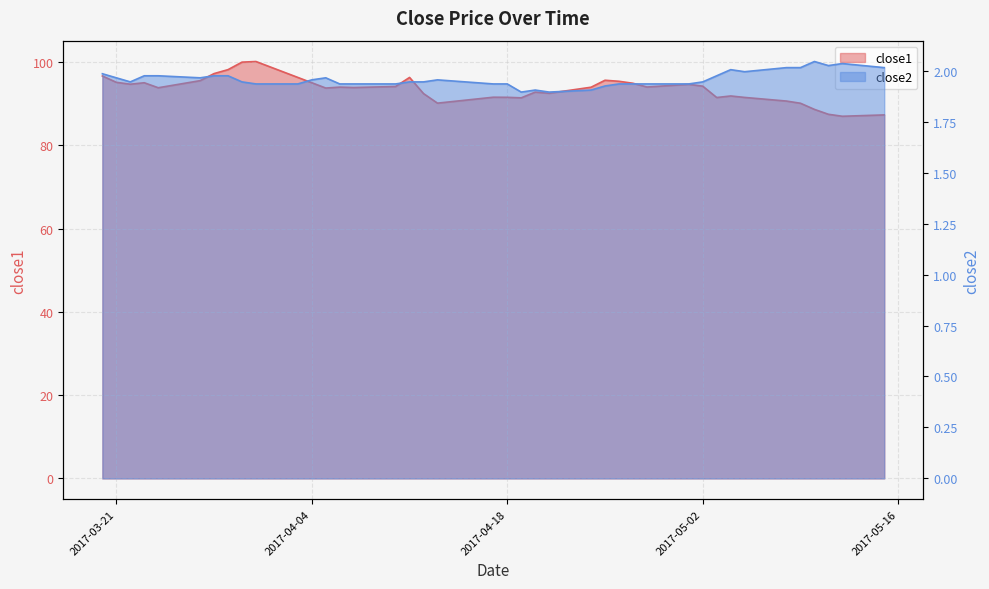

What are all the series names shown in the legend?

close1, close2